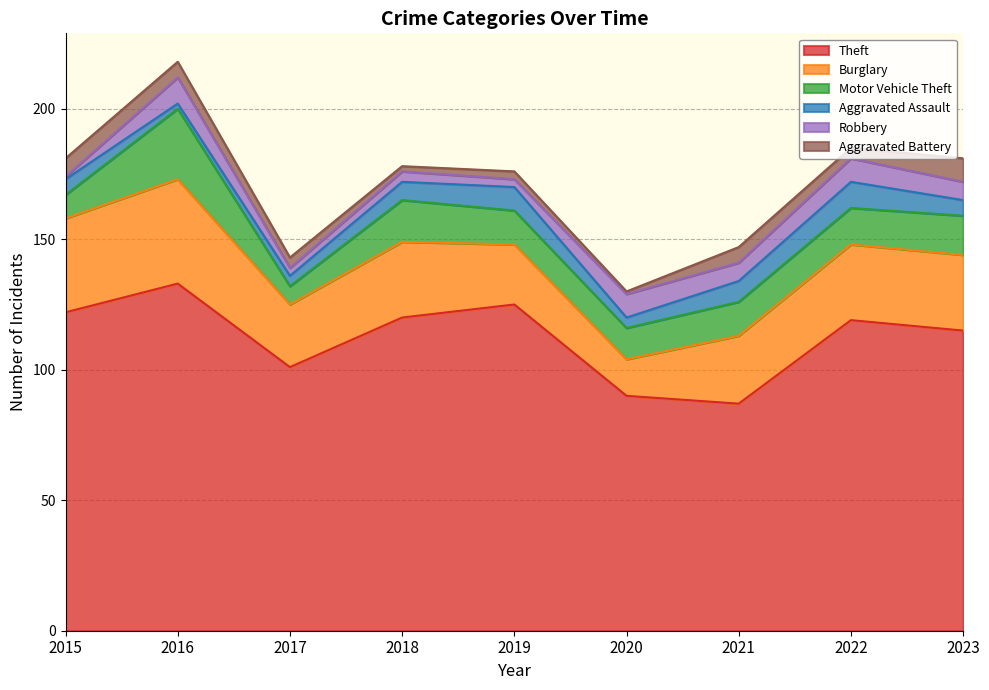

How many Aggravated Assault values are between 4 and 8?

6